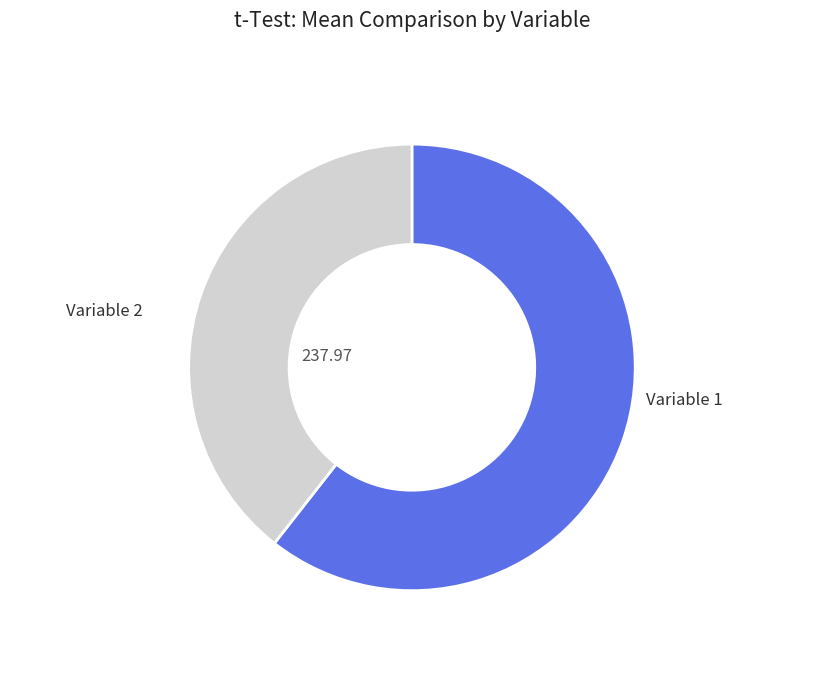

Is there a majority slice in this chart?

Yes